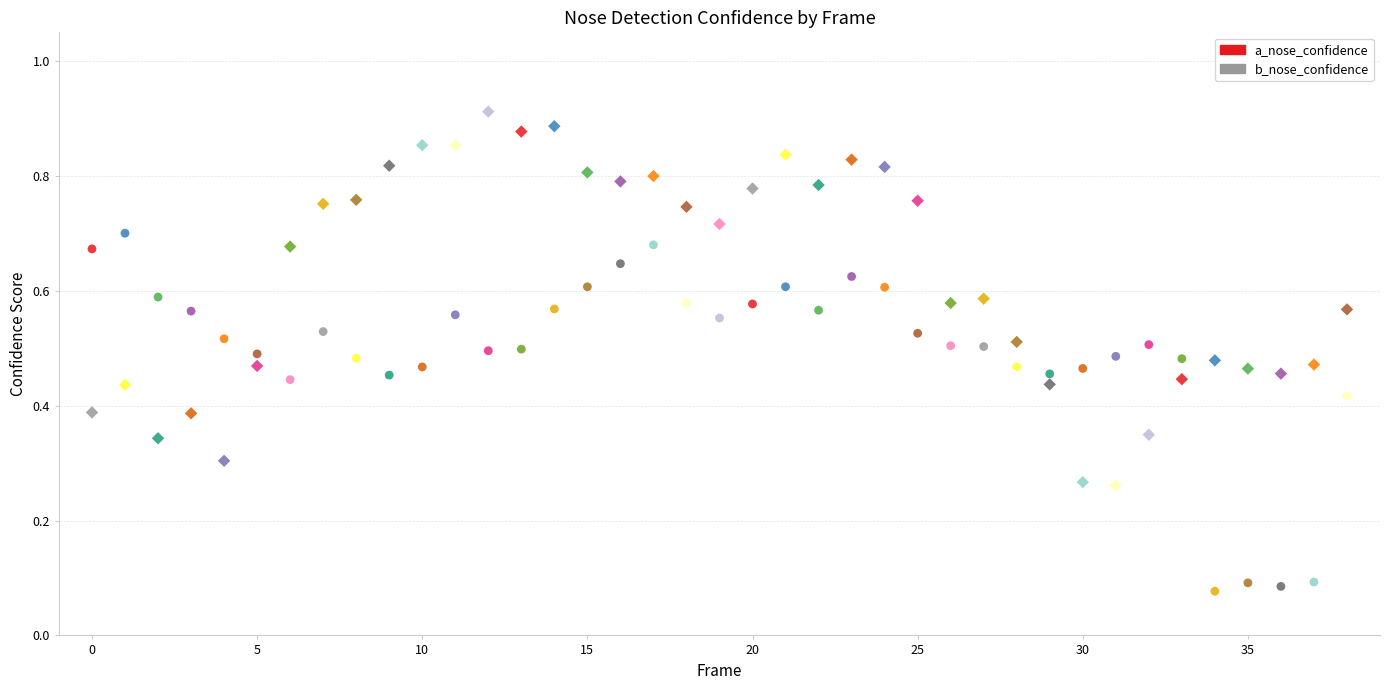

Which series has the widest spread of Y values?

b_nose_confidence